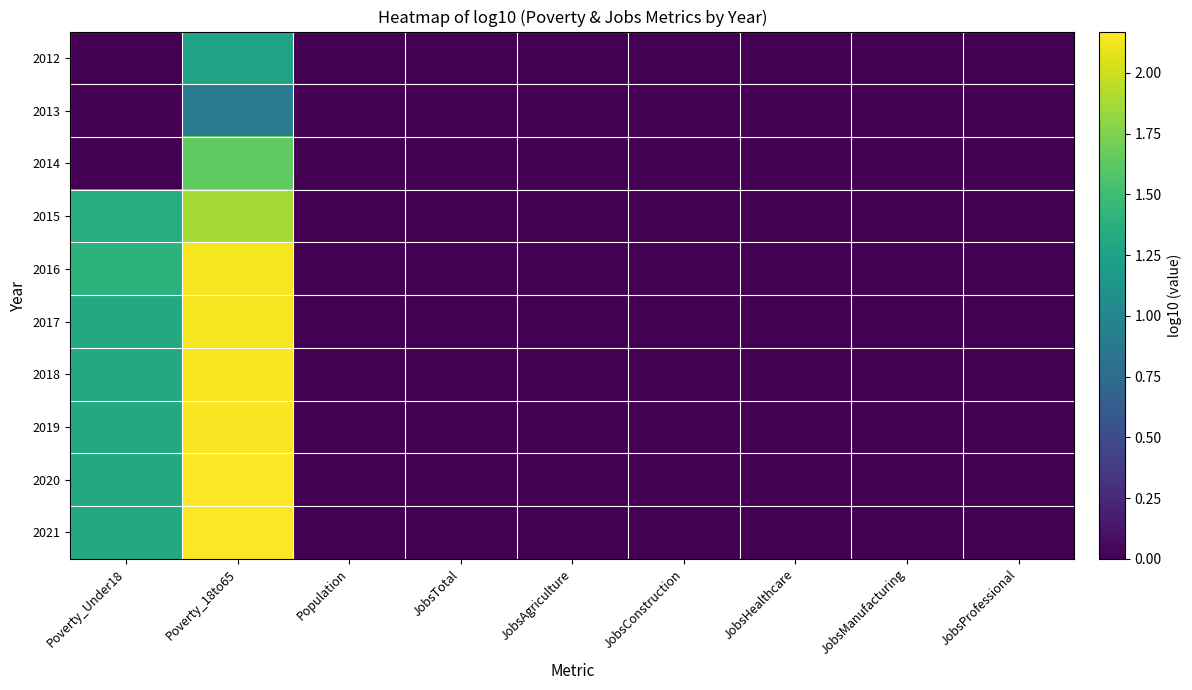

Which series changed the most between JobsManufacturing and JobsProfessional?

2012